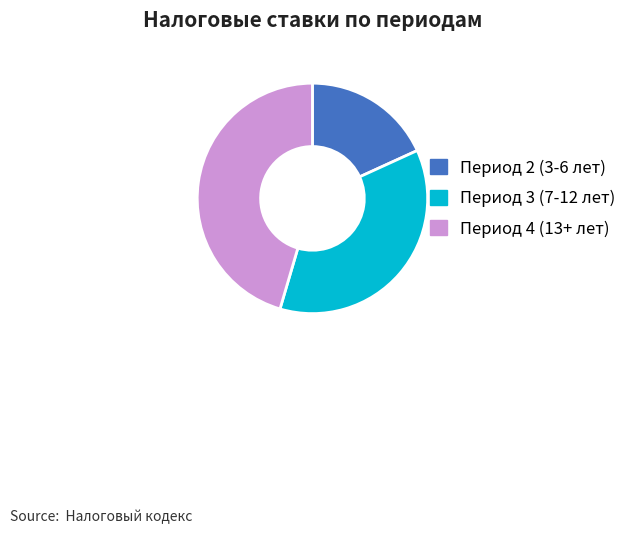

Is there any slice that represents more than half of the pie?

No